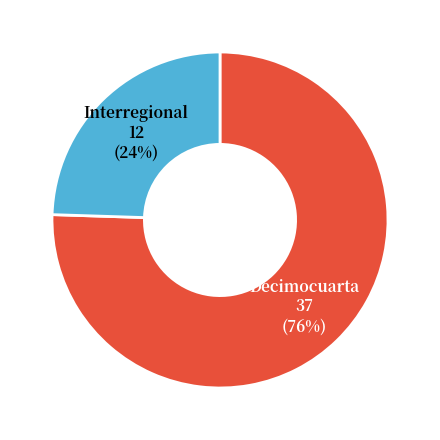

To the nearest percent, what is the average slice percentage?

50%